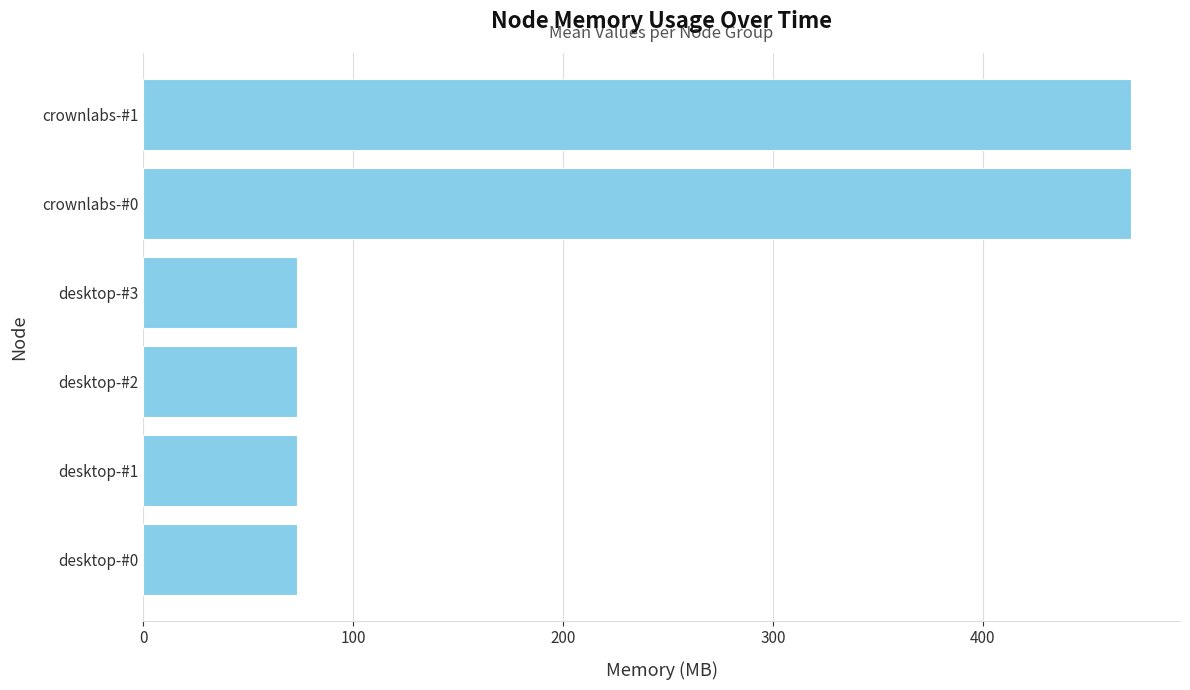

Is it true that the value at desktop-#0 is 131.1?

False